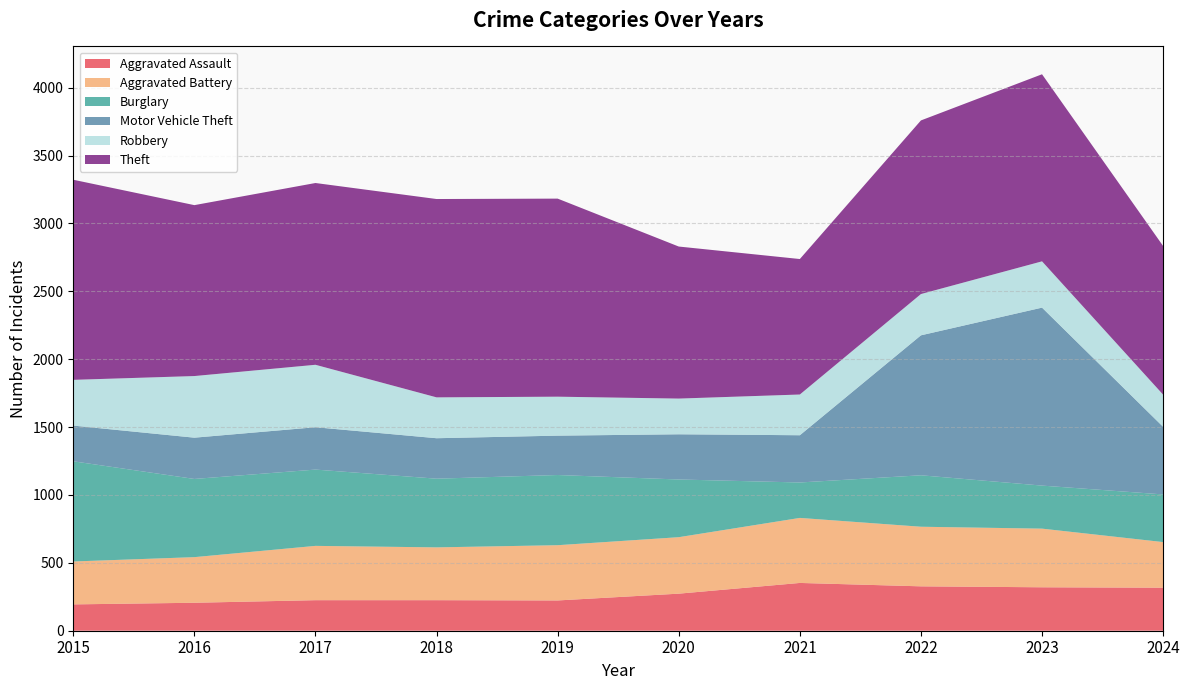

Reading right to left, list all the values displayed in this chart.

Aggravated Assault: 2024=317	2023=320	2022=327	2021=352	2020=273	2019=223	2018=225	2017=225	2016=206	2015=194
Aggravated Battery: 2024=336	2023=432	2022=439	2021=479	2020=416	2019=407	2018=389	2017=400	2016=336	2015=316
Burglary: 2024=351	2023=317	2022=379	2021=261	2020=425	2019=517	2018=506	2017=562	2016=576	2015=738
Motor Vehicle Theft: 2024=498	2023=1311	2022=1031	2021=348	2020=333	2019=290	2018=298	2017=312	2016=304	2015=263
Robbery: 2024=237	2023=341	2022=304	2021=300	2020=263	2019=287	2018=301	2017=460	2016=454	2015=337
Theft: 2024=1095	2023=1378	2022=1279	2021=998	2020=1120	2019=1459	2018=1461	2017=1339	2016=1259	2015=1474